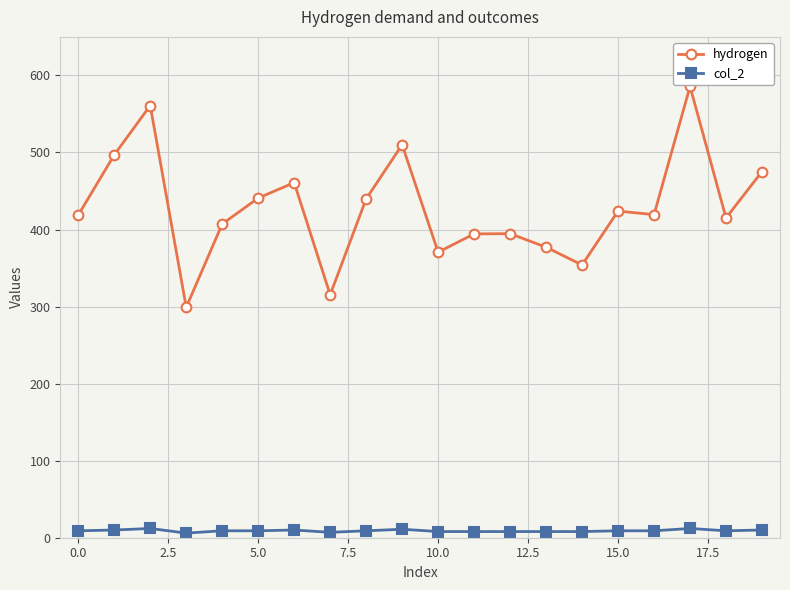

Which series has the largest total across all categories?

hydrogen